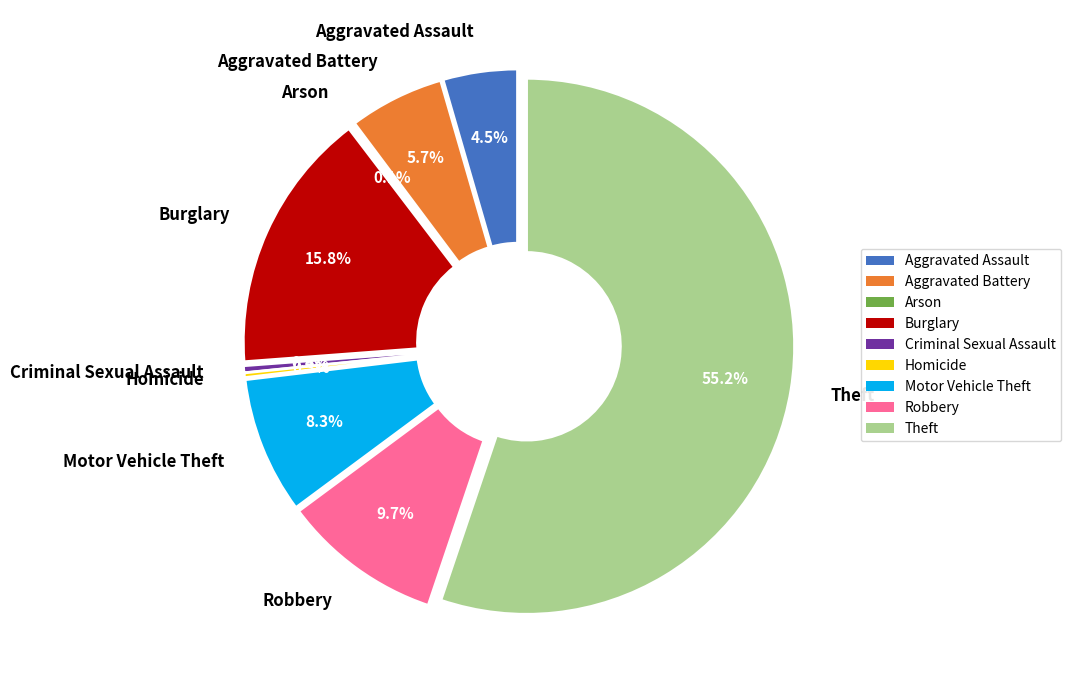

What percentage do Aggravated Battery and Motor Vehicle Theft together represent?

14.0%